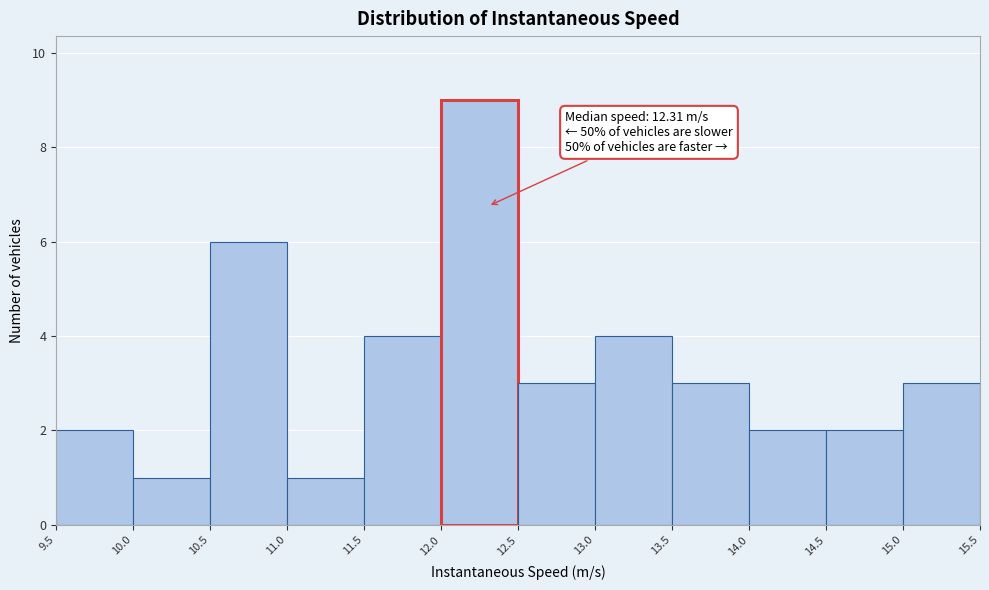

Which range on the x-axis has the tallest bar?

12.0 to 12.5